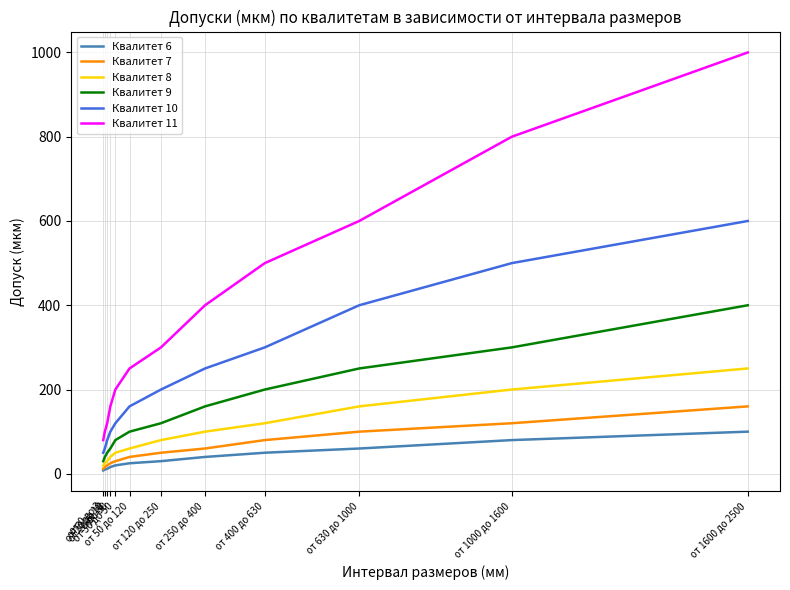

How many lines are shown in the chart?

6